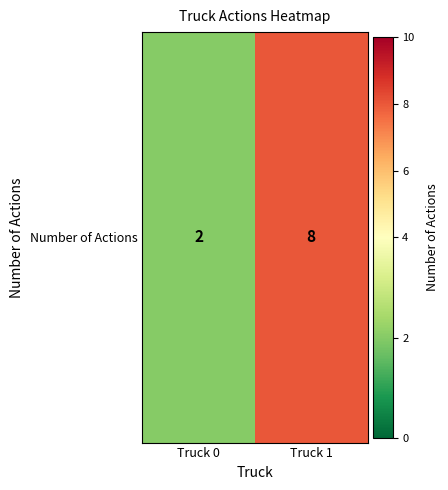

What is the smallest value displayed?

2